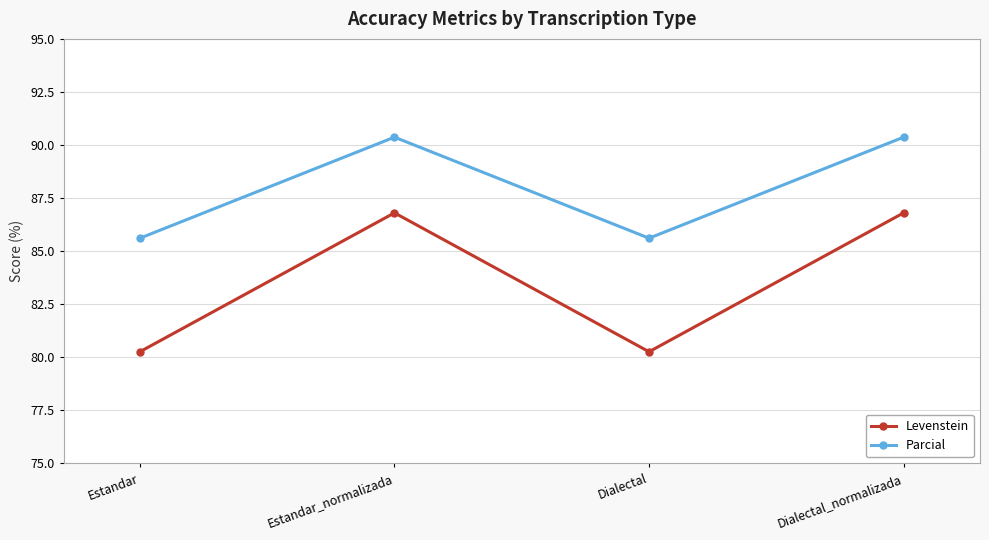

What is the sum of the Levenstein values at Estandar and Estandar_normalizada?

167.1